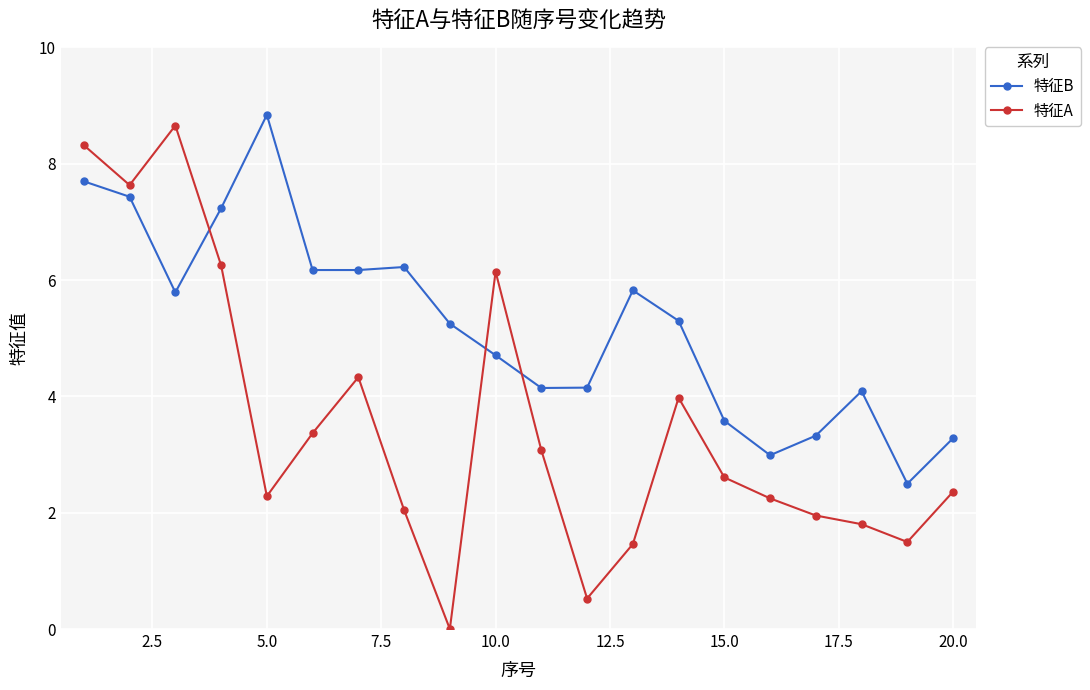

What is the value of the 特征B point at the 3rd from the left?

5.8